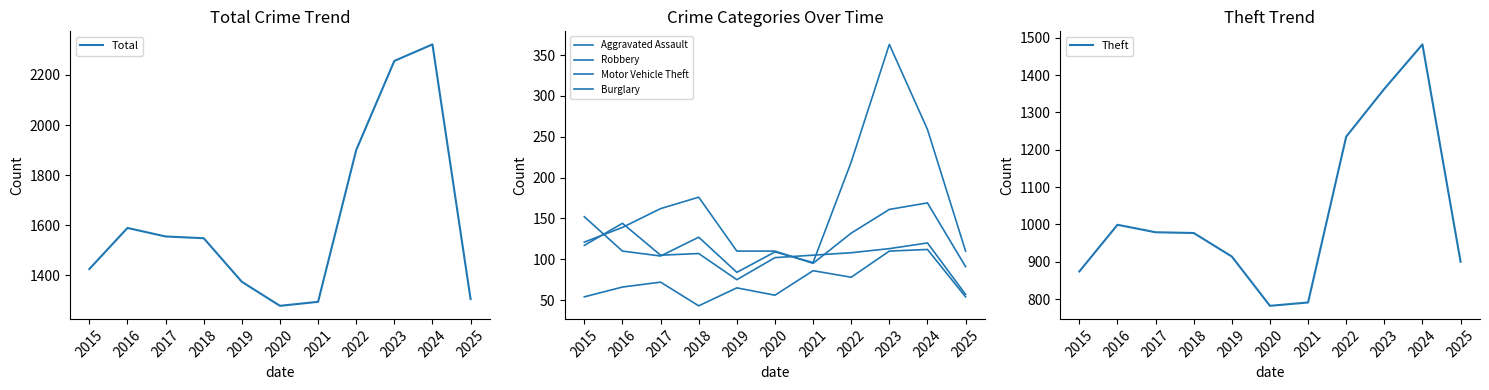

What is the spread (max minus min) of values at 2025?

1251